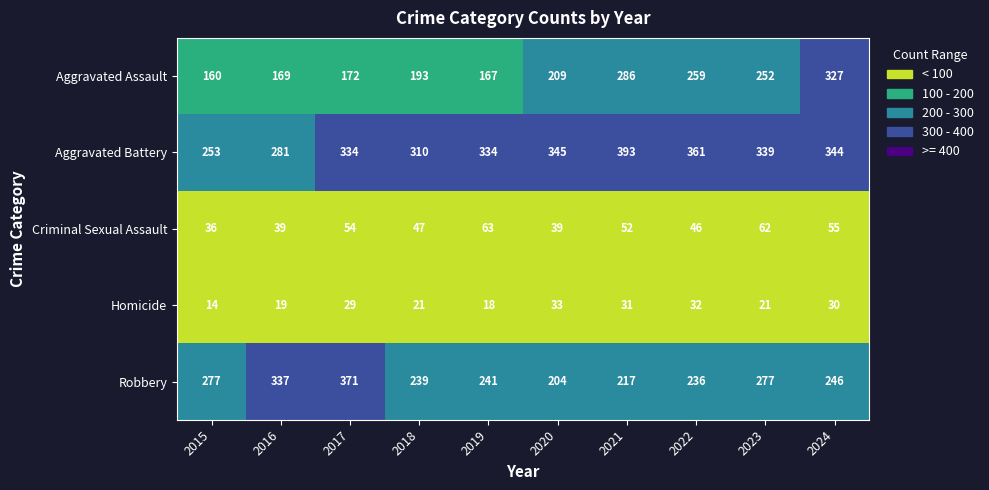

The value of Homicide at 2023 is 35. True or false?

False